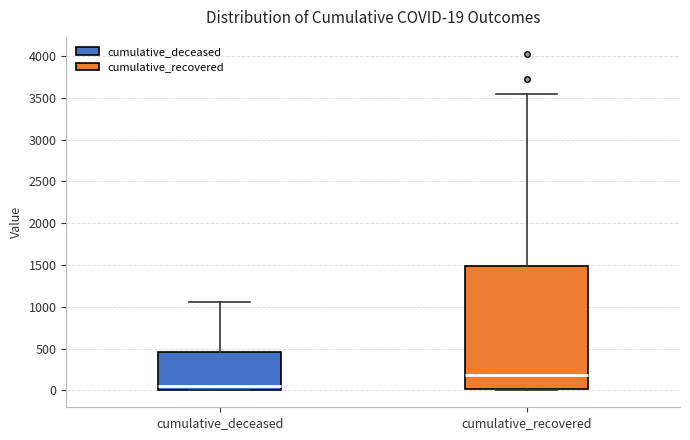

Which box is the tallest, from its lower edge to its upper edge?

cumulative_recovered